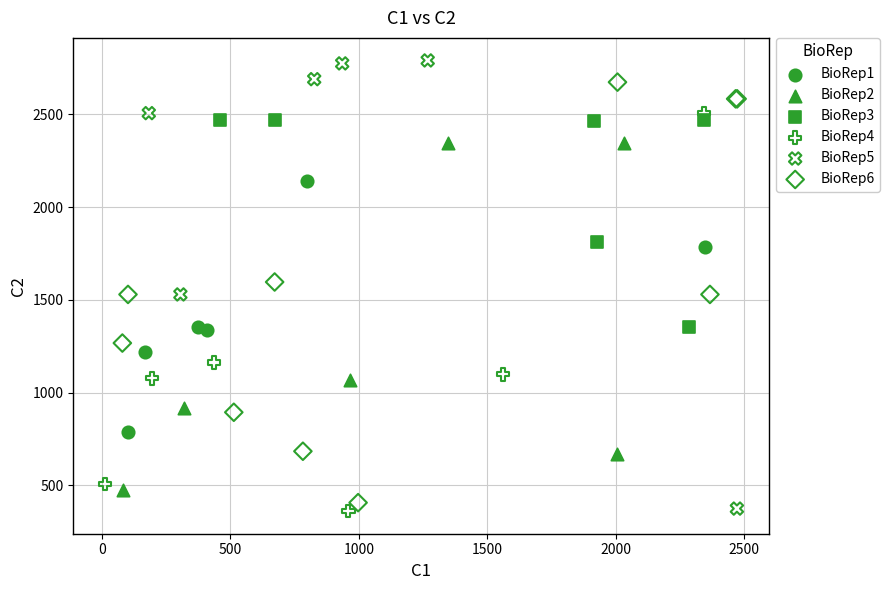

Which series has the widest spread of Y values?

BioRep5